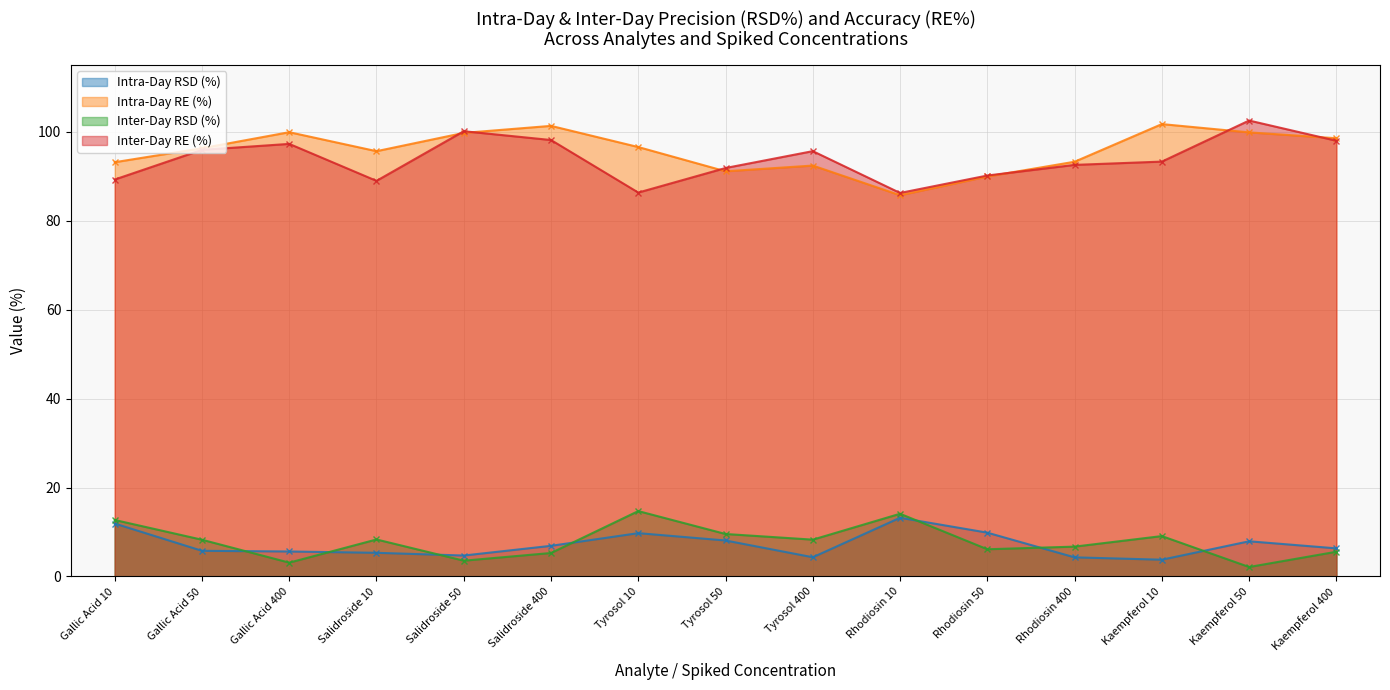

How many lines are shown in the chart?

4